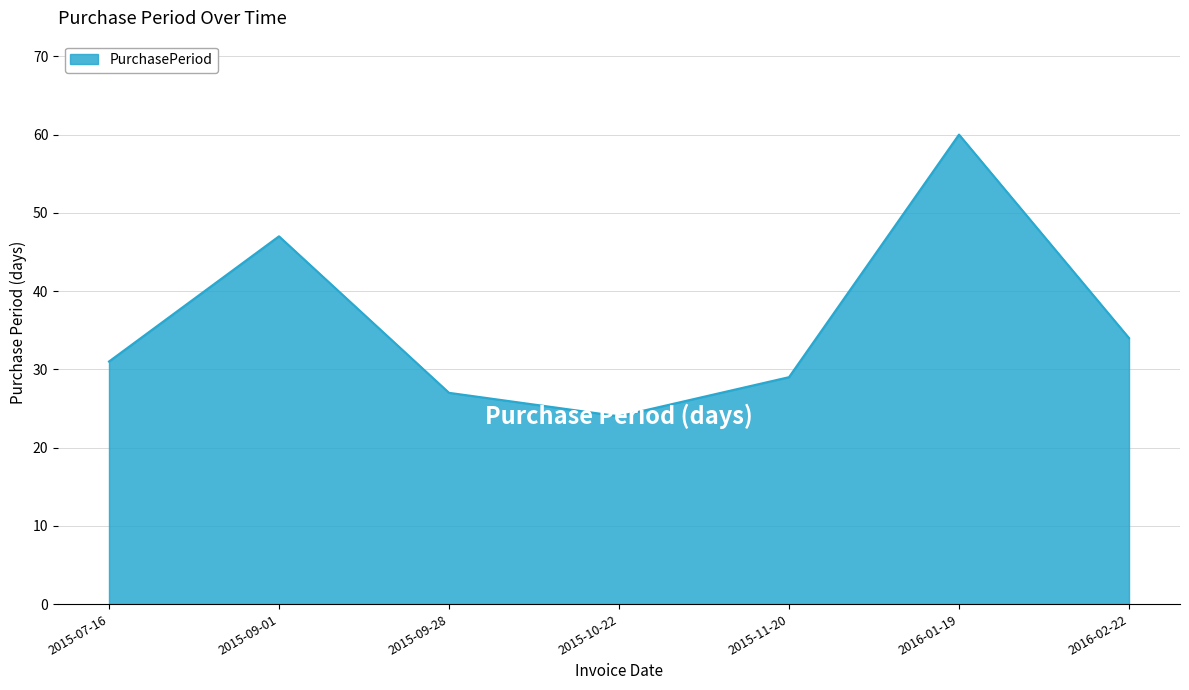

What is the average value?

36